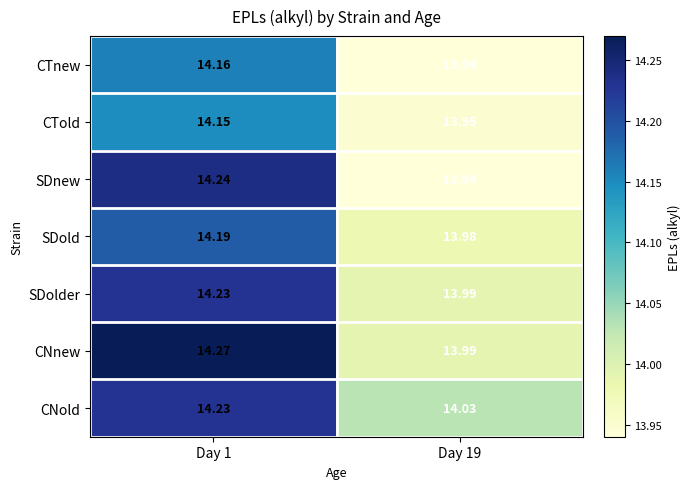

Between Day 1 and Day 19, which series saw the biggest shift?

SDnew